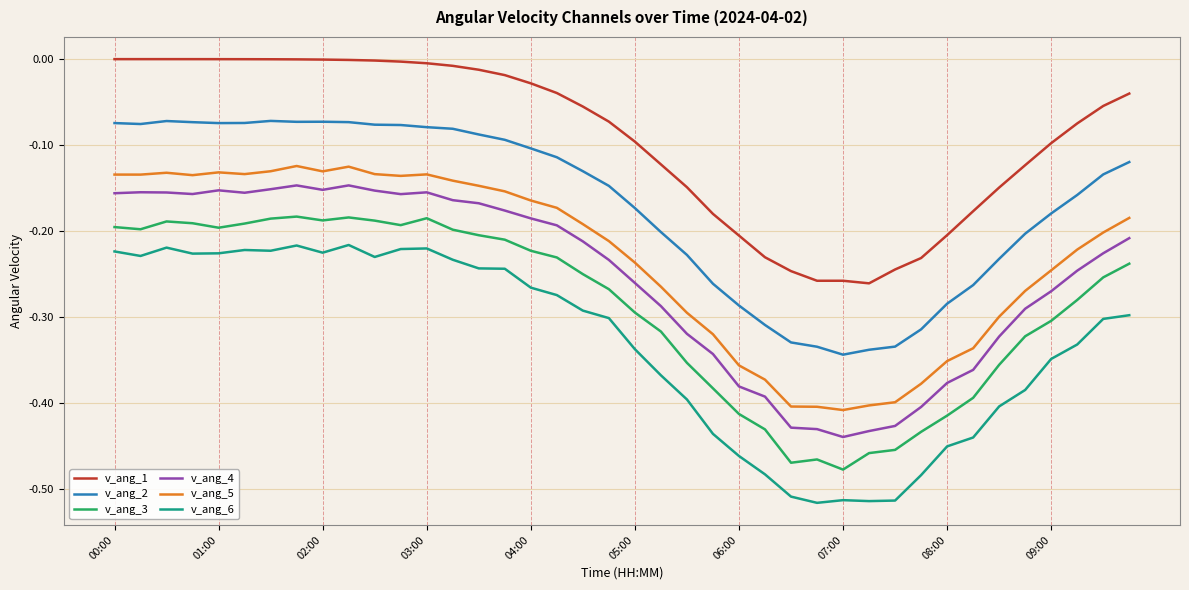

What is the sum of all v_ang_6 values?

-13.2